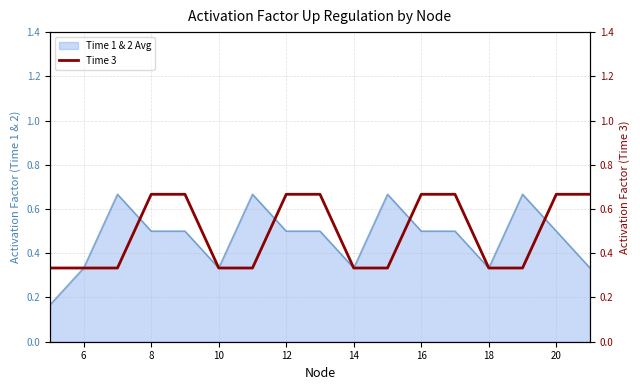

What is the sum of the values at 12 and 13?

1.0